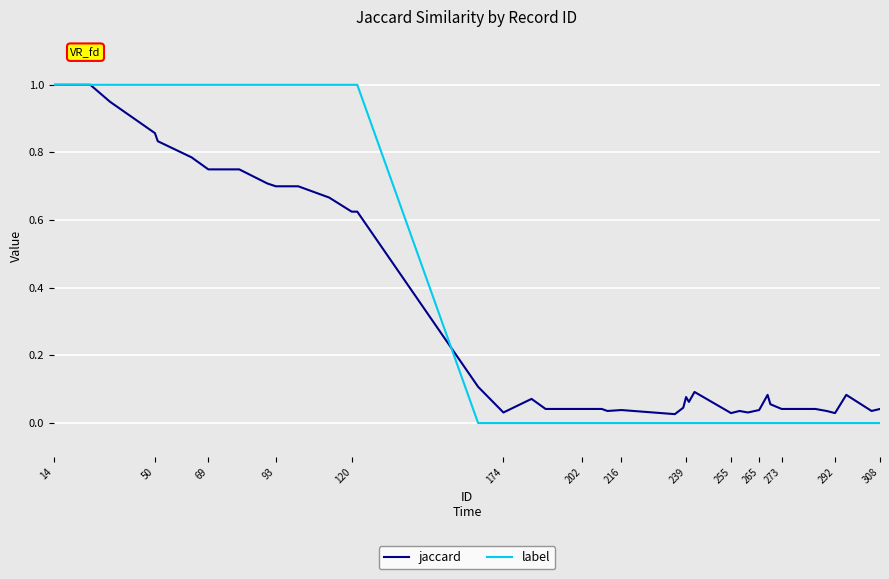

What is the difference between the second highest and second lowest values in the label series?

1.0